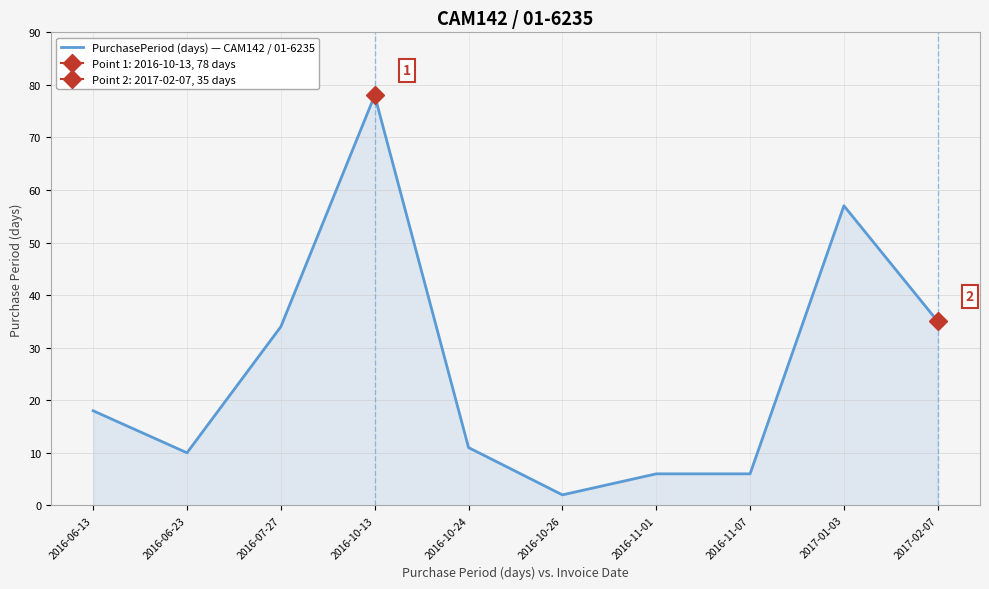

What is the difference between the second highest and minimum values?

55